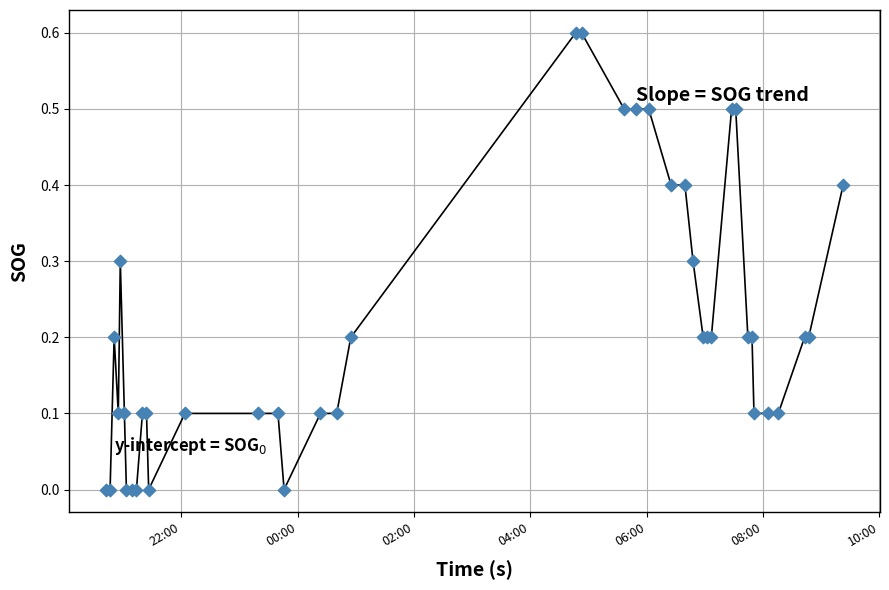

What is the difference between the maximum and minimum values?

0.6